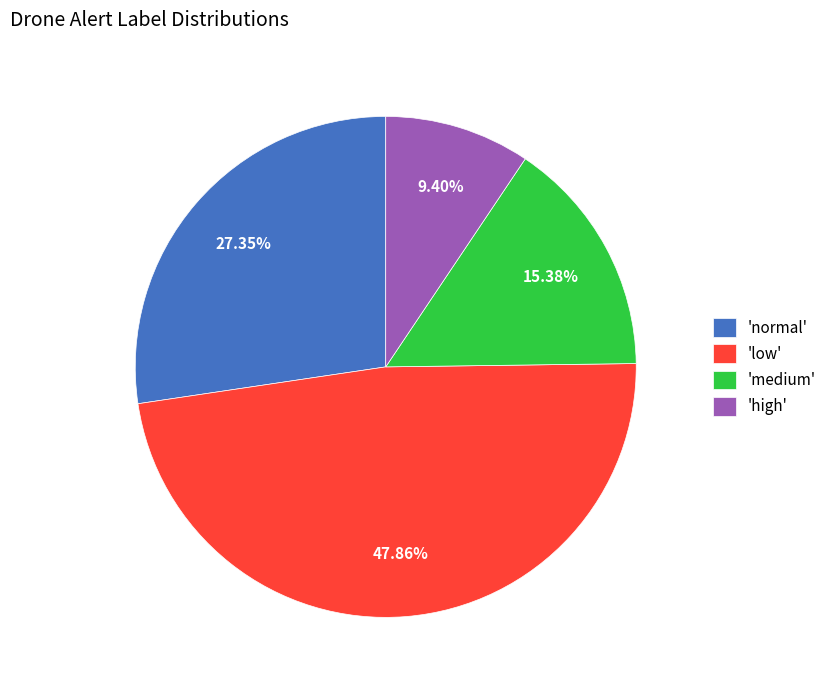

Is the sum of 'low' and 'medium' greater than half?

Yes